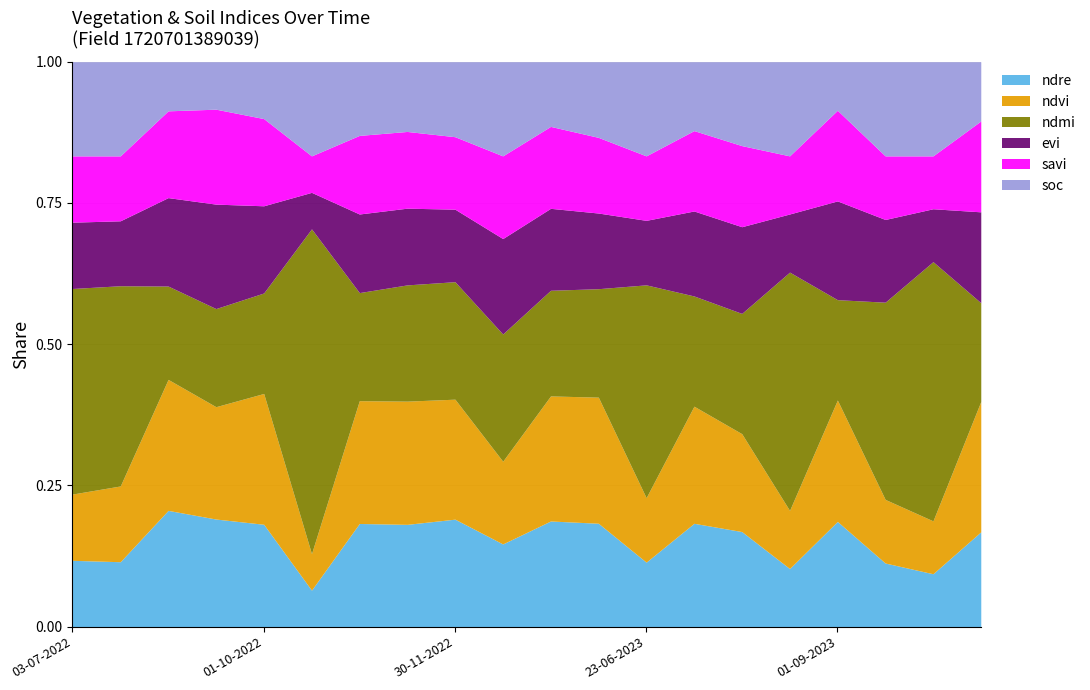

Between 15-11-2022 and 01-09-2023, which series saw the biggest shift?

evi